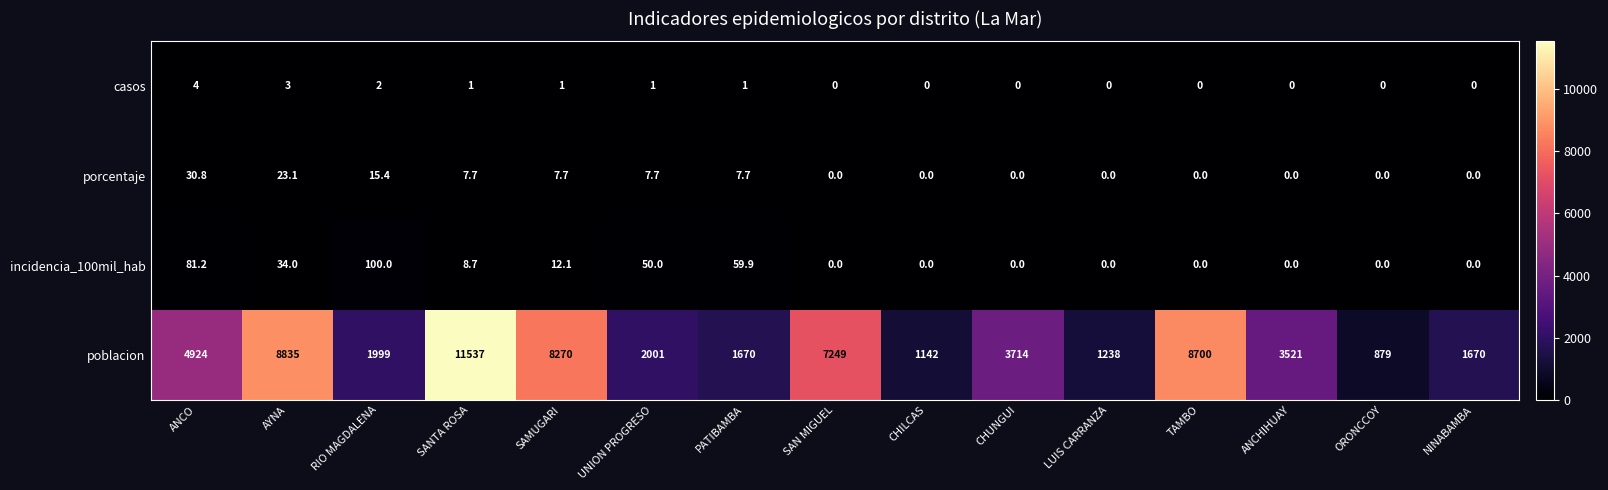

What is the spread (max minus min) of values at CHUNGUI?

3714.0